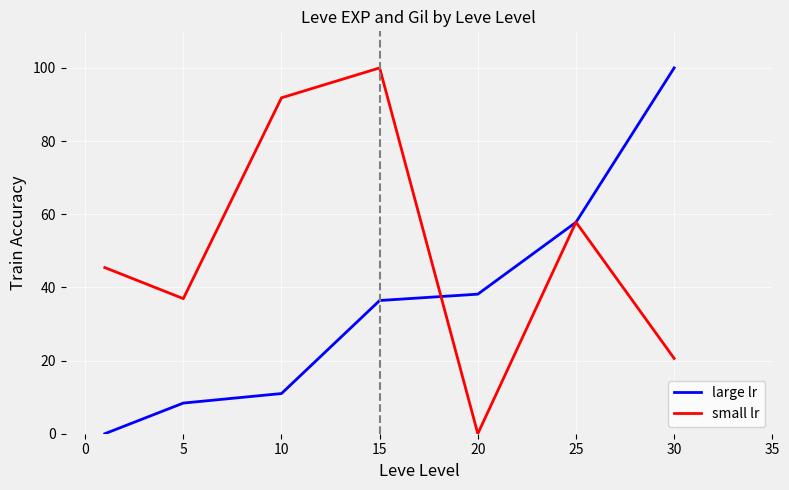

Reading left to right, what are all the values shown in this chart?

large lr: 0.0	8.4	11.0	36.4	38.2	57.8	100.0
small lr: 45.4	36.9	91.8	100.0	0.0	57.8	20.6